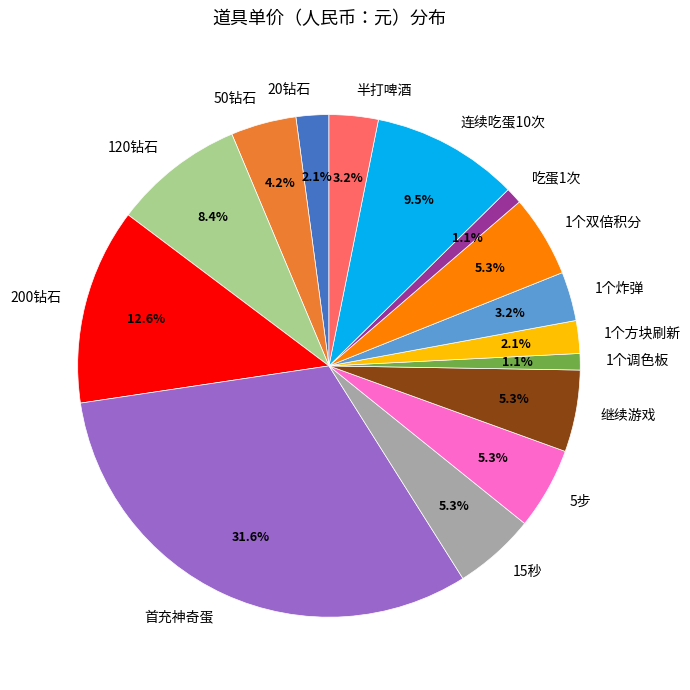

Does 1个调色板 represent more than half of the total?

No